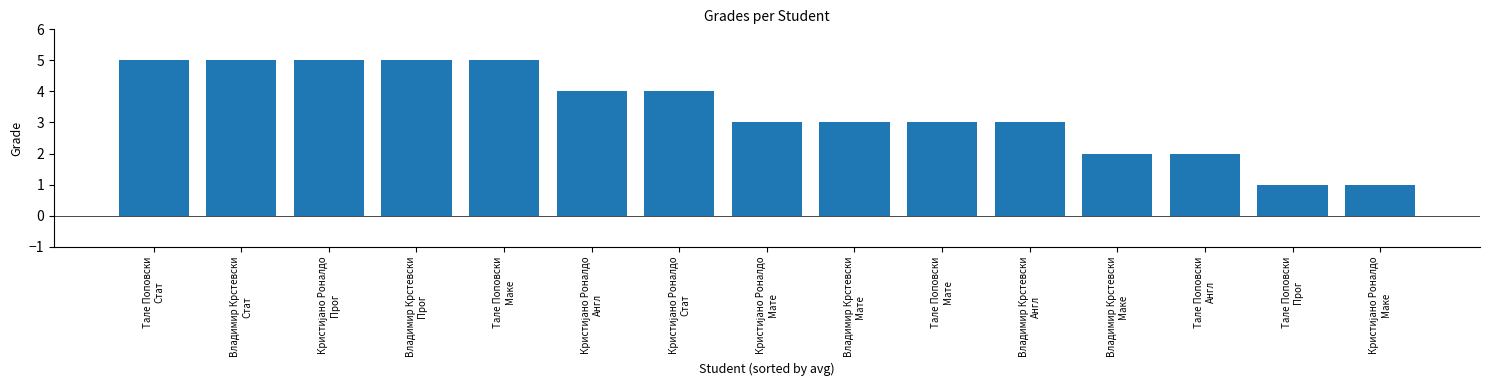

What is the greatest value displayed?

5